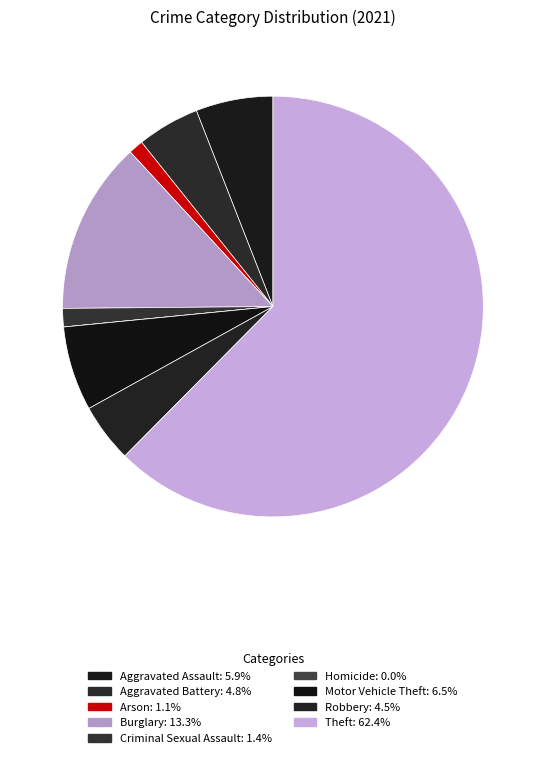

Which slice represents more than half of the pie?

Theft